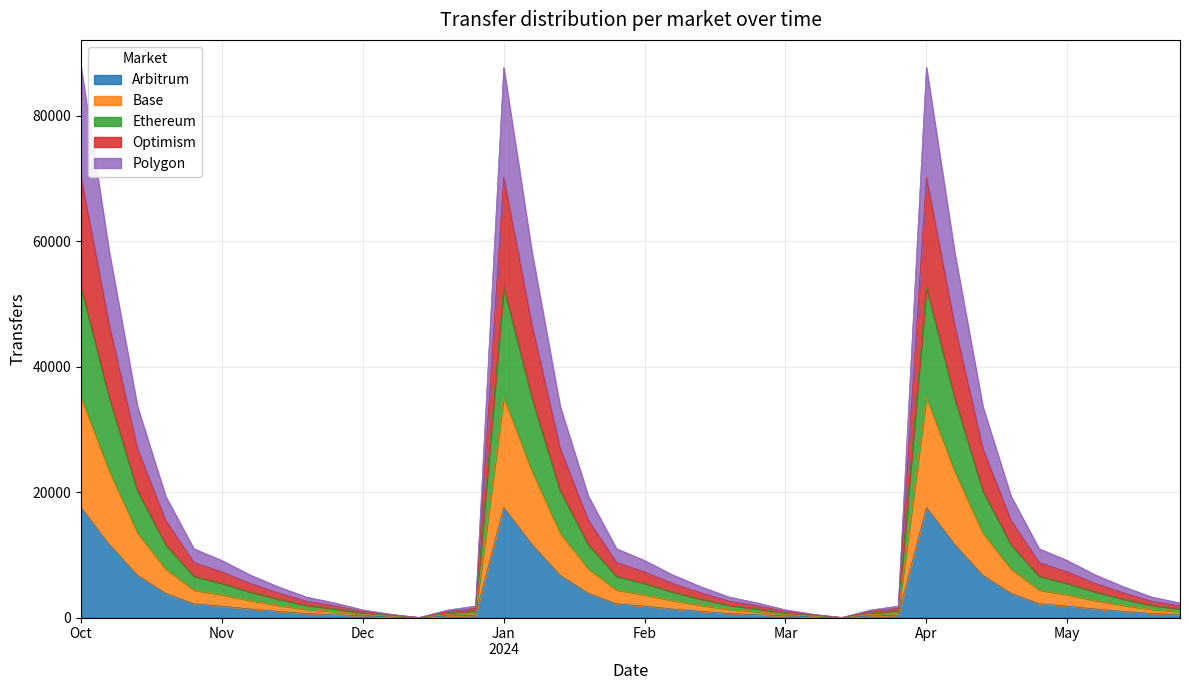

What is the maximum value for Arbitrum?

17539.2